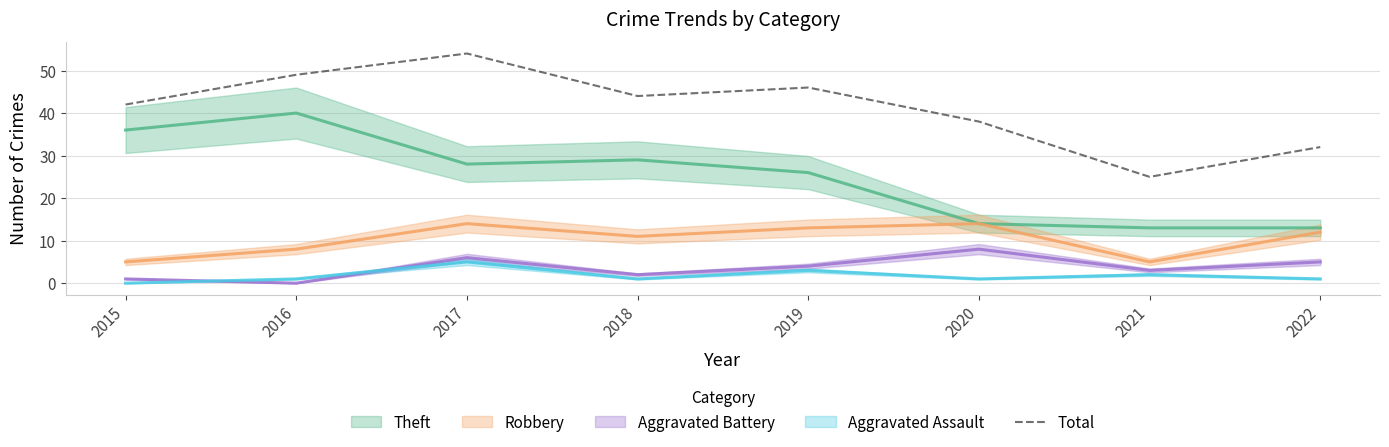

What is the approximate value at 2017, to the nearest 10?

50